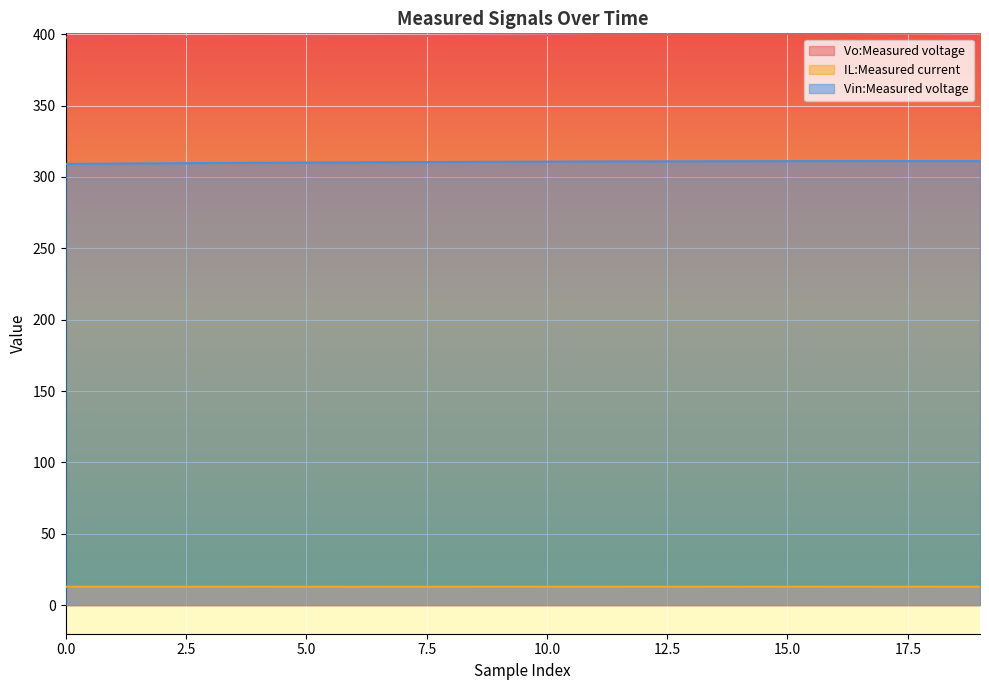

Reading left to right, transcribe all the data shown in this chart.

Vo:Measured voltage: 397.7	397.9	398.0	398.2	398.3	398.5	398.6	398.8	398.9	399.1	399.2	399.4	399.6	399.7	399.9	400.0	400.2	400.3	400.5	400.6
IL:Measured current: 12.9	12.9	12.9	12.9	12.9	12.9	12.9	12.9	12.9	12.9	12.9	12.9	12.9	12.9	12.9	12.9	12.9	12.9	12.9	12.9
Vin:Measured voltage: 309.1	309.4	309.6	309.7	309.9	310.1	310.2	310.4	310.5	310.6	310.7	310.8	310.9	311.0	311.0	311.1	311.1	311.1	311.1	311.1